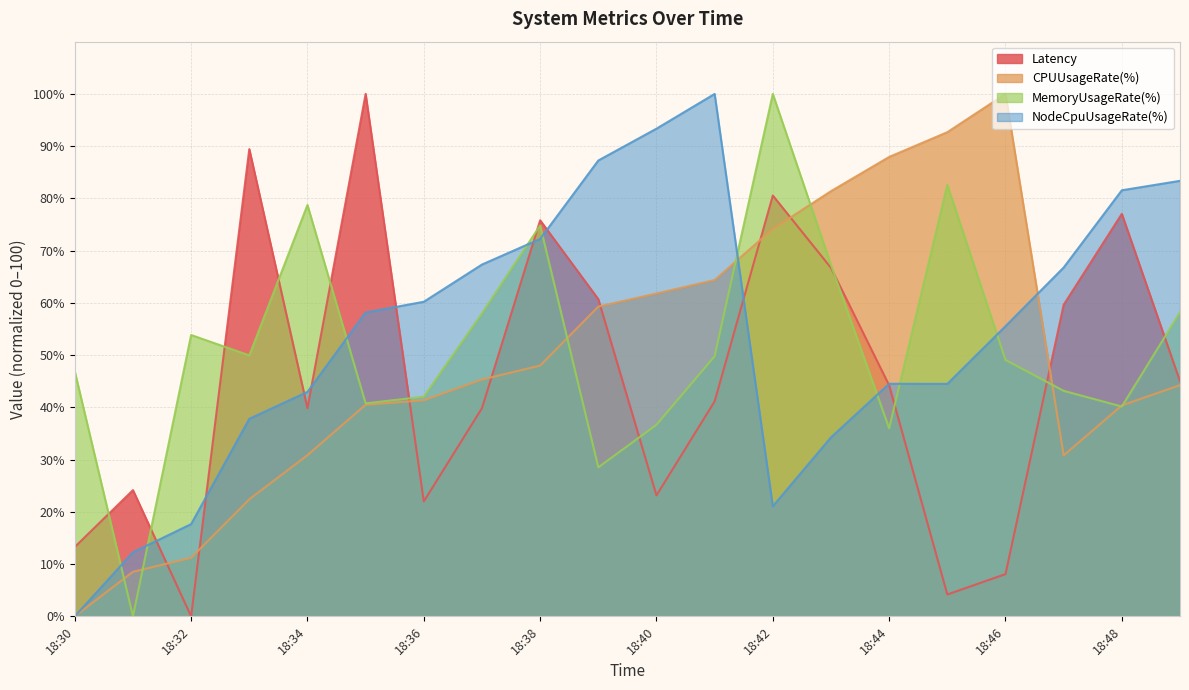

Which label corresponds to the largest value in the chart?

18:35